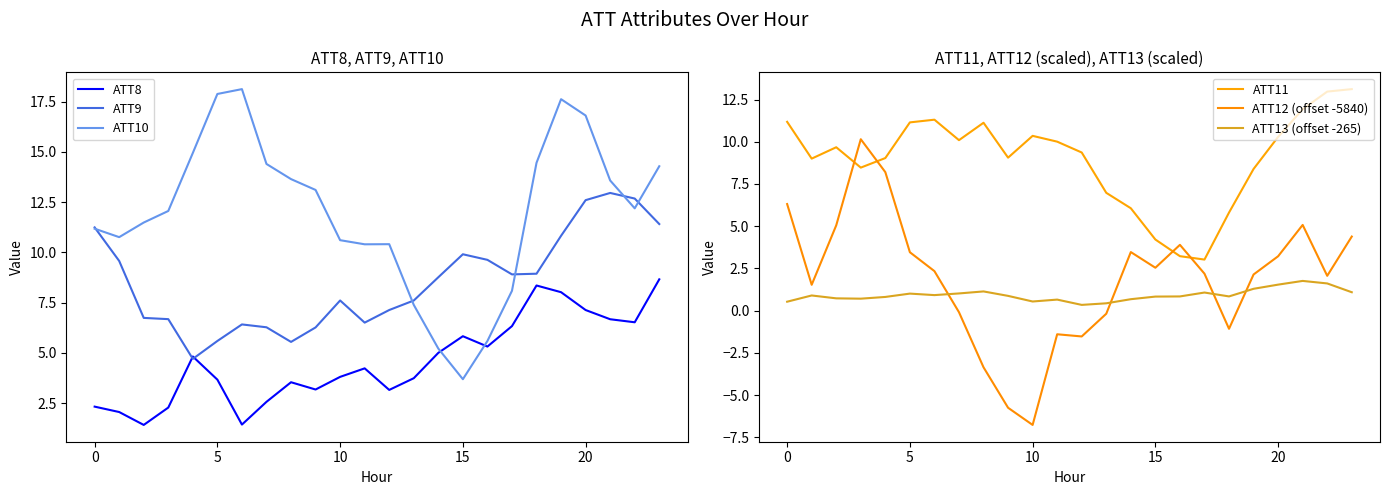

Is the value of ATT8 at 13 greater than the value of ATT12 (offset -5840) at 15?

No